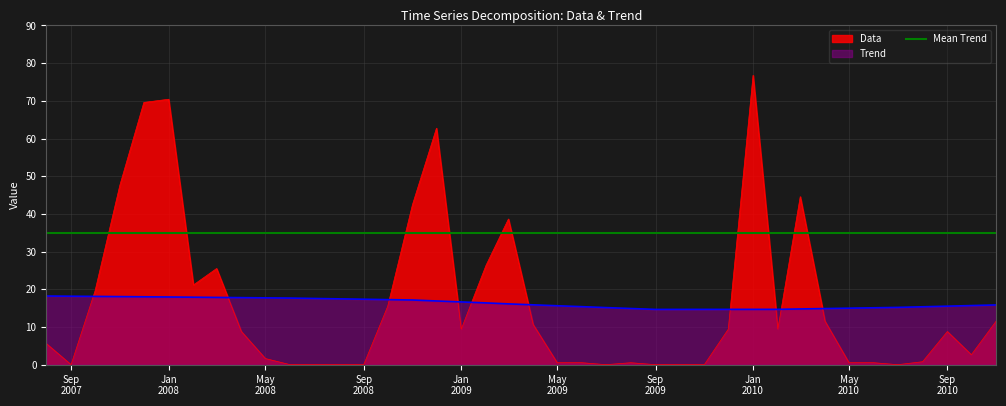

How many data points in Data are less than 8?

19